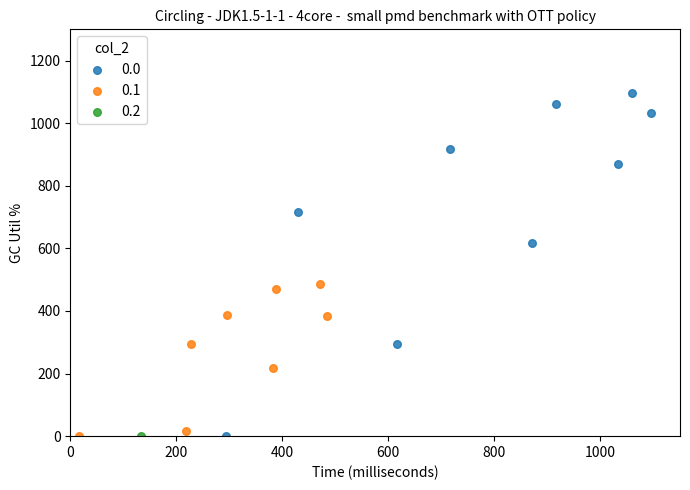

What are all the series names shown in the legend?

0.0, 0.1, 0.2